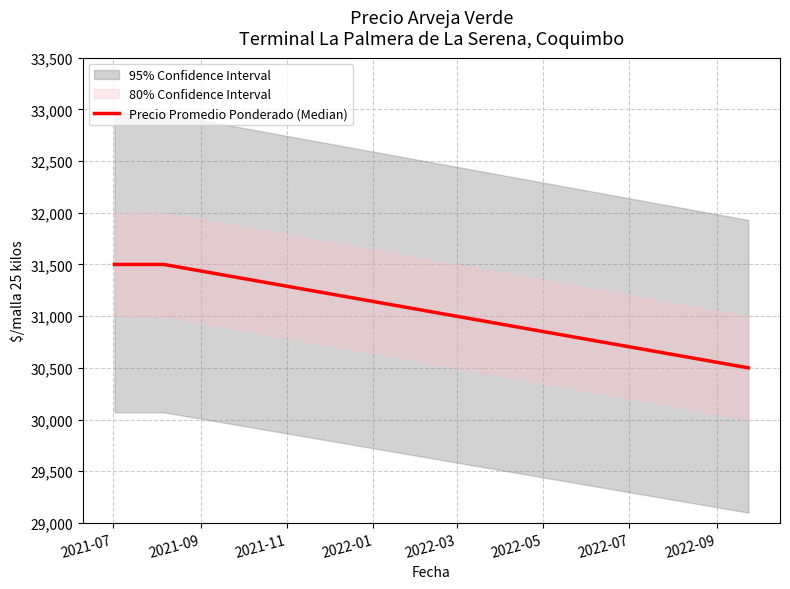

Is this an area chart (filled region under the line)?

No